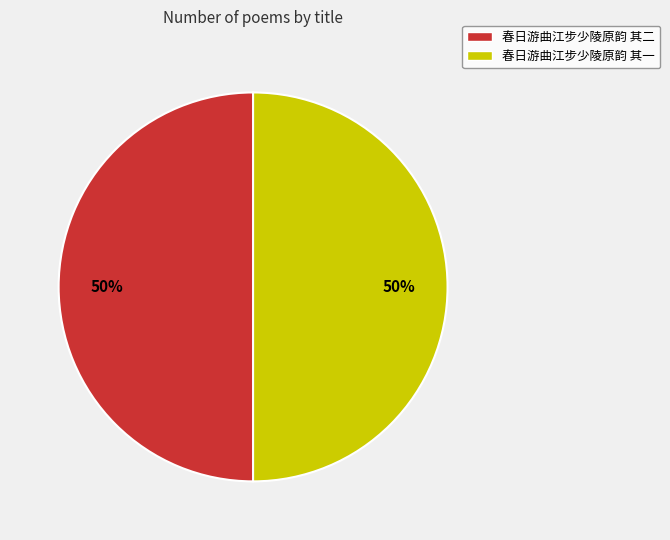

To the nearest percent, what is the average slice percentage?

50%